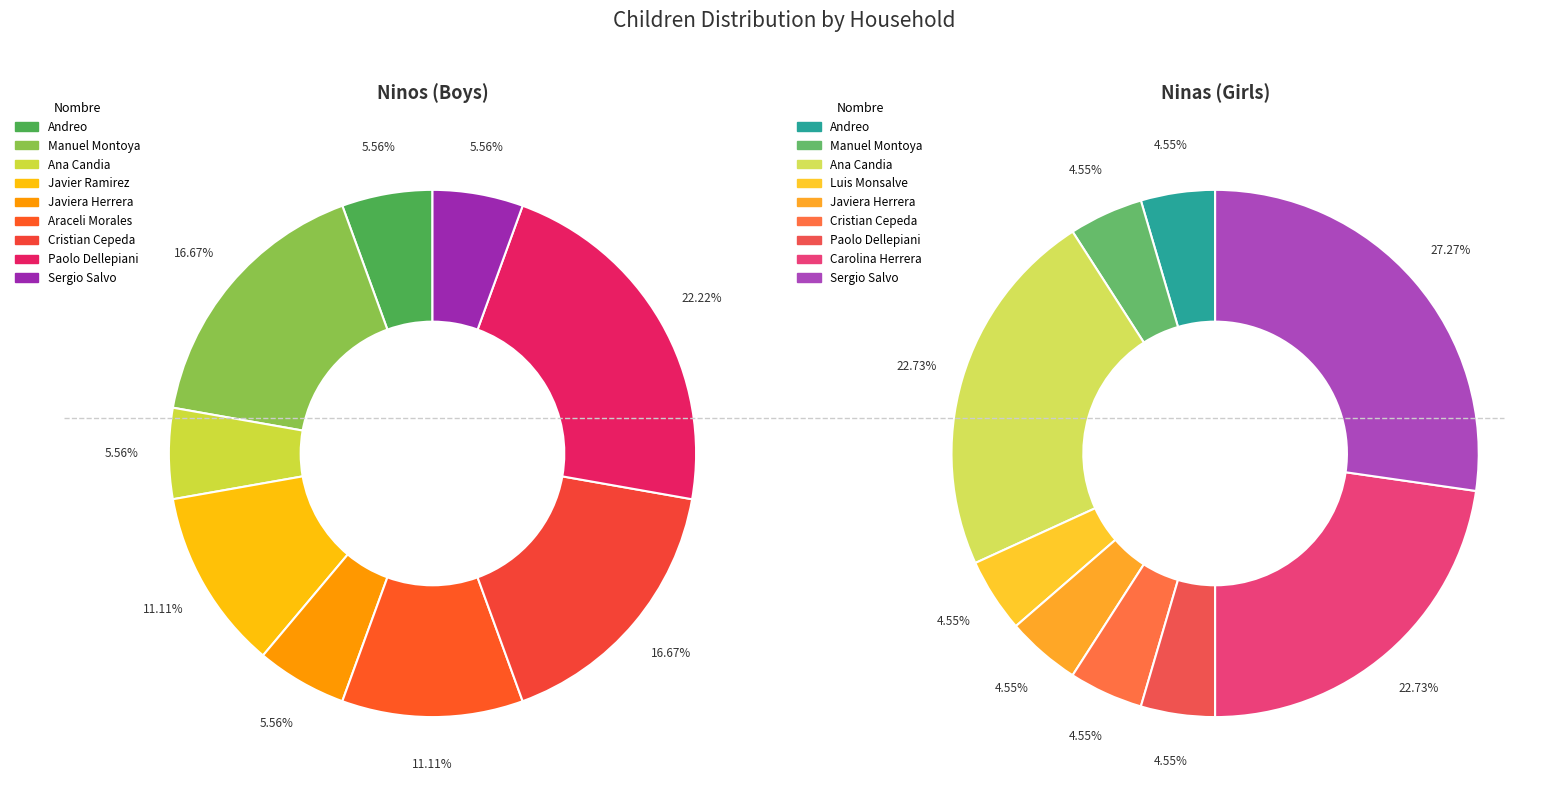

Which slice is the smallest?

Luis Monsalve